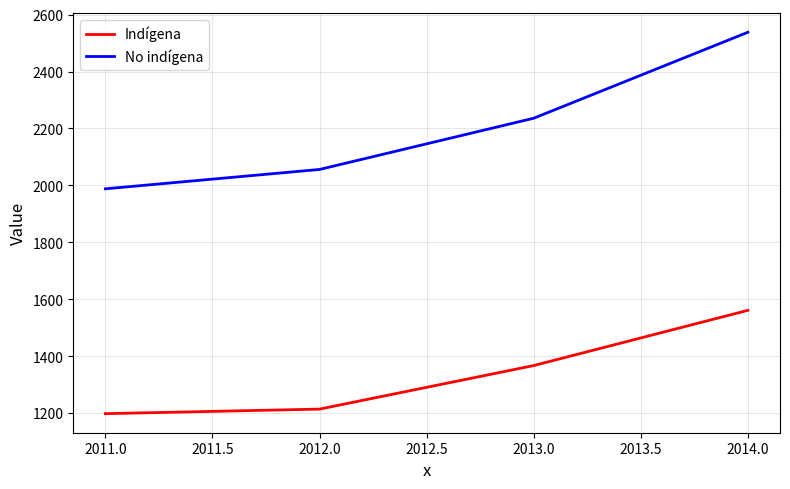

List the series in order of their peak value, lowest first.

Indígena, No indígena